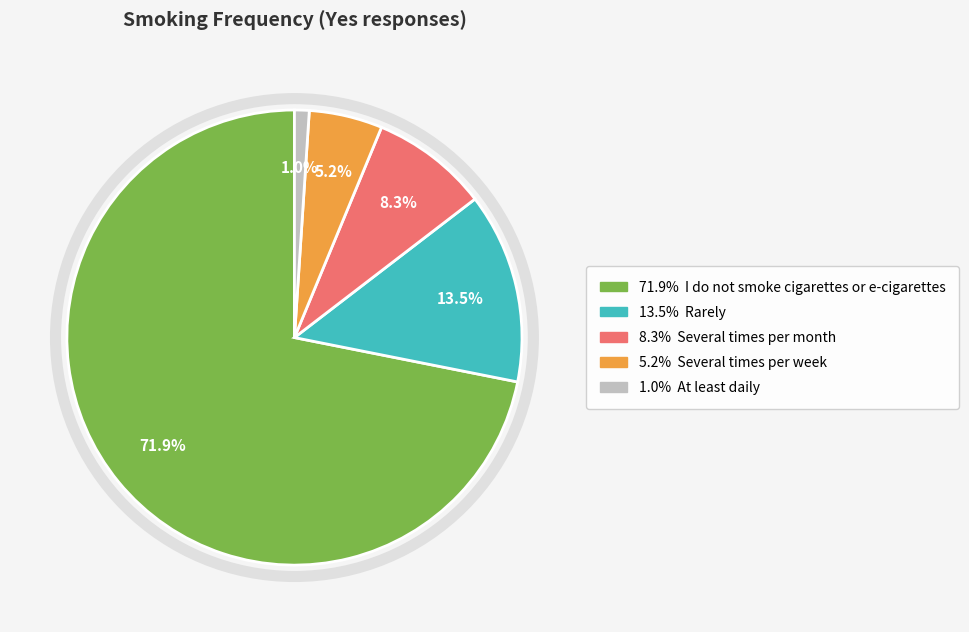

Is there a majority slice in this chart?

Yes